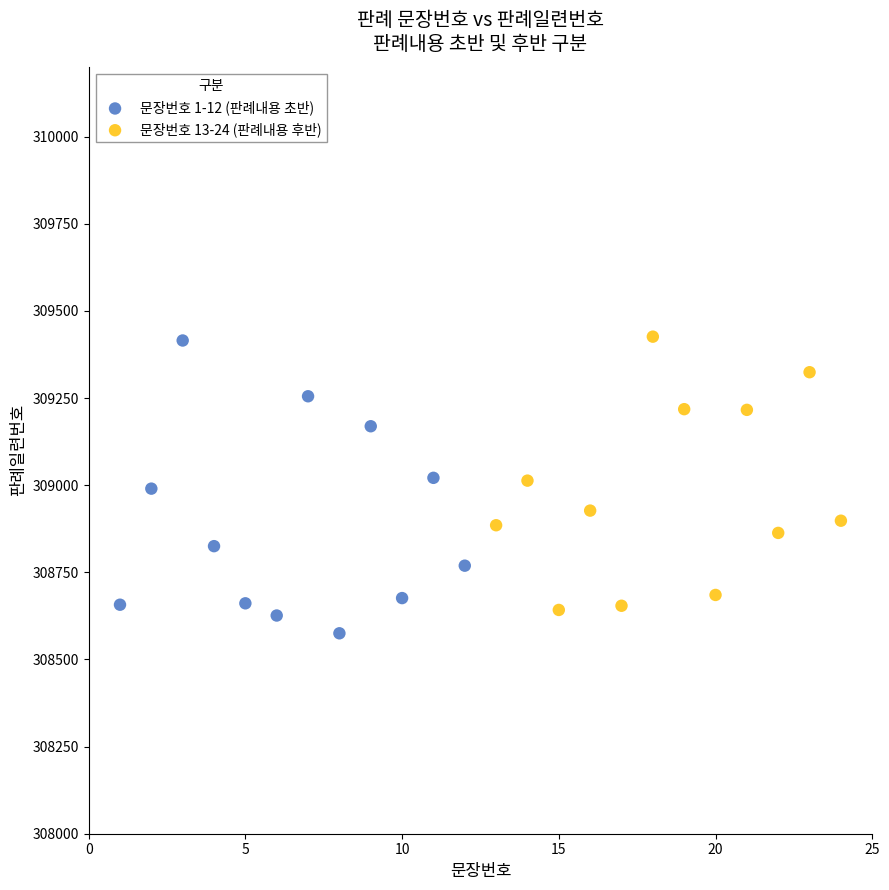

What are all the series names shown in the legend?

문장번호 1-12 (판례내용 초반), 문장번호 13-24 (판례내용 후반)